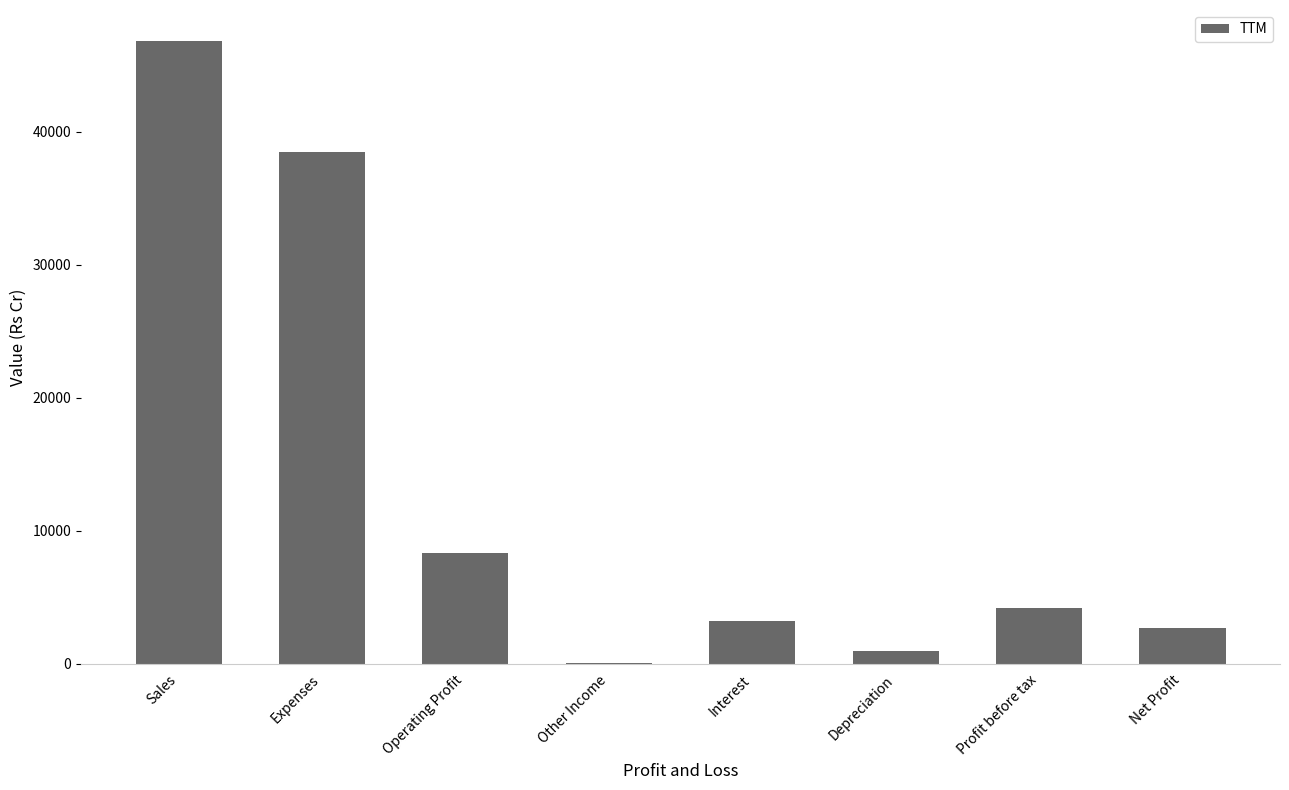

Approximately how many times larger is the value at Profit before tax compared to Operating Profit?

0.5